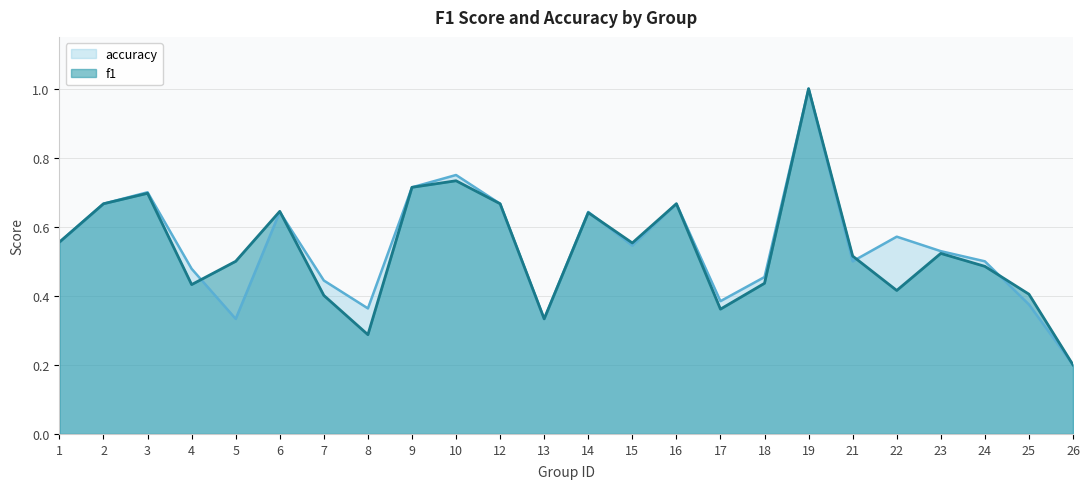

Where is accuracy nearest to the value 0?

26